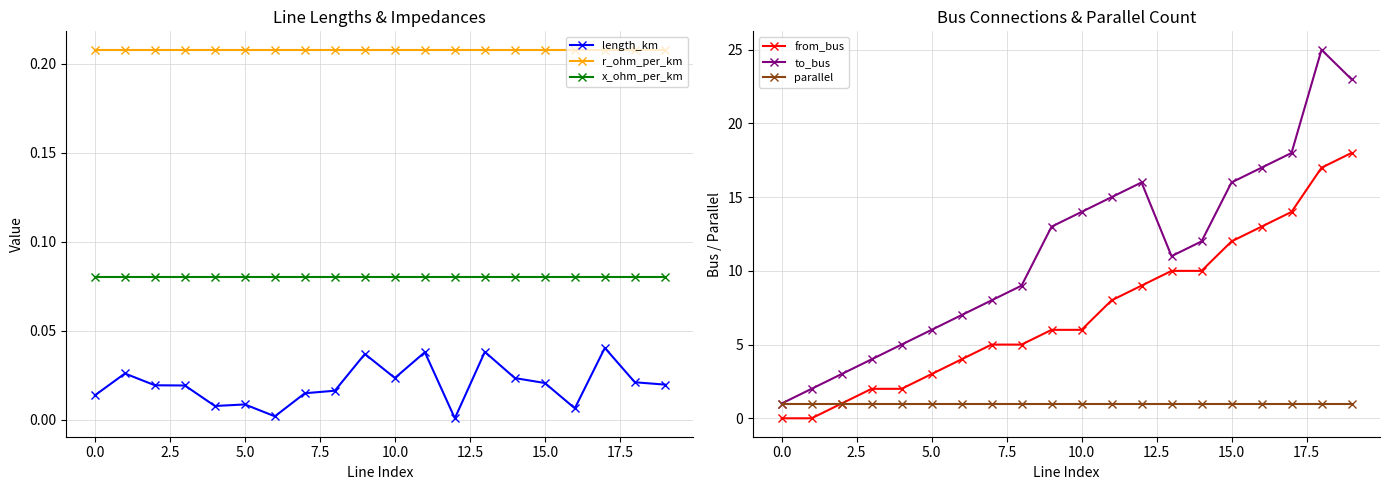

What position from the left is 19?

20